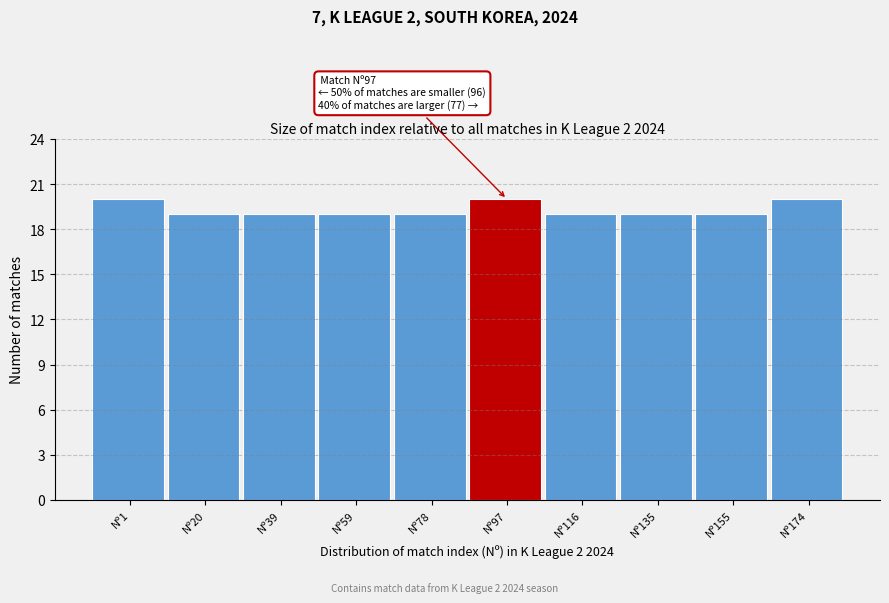

Reading left to right, list all the values displayed in this chart.

Nº1=20	Nº20=19	Nº39=19	Nº59=19	Nº78=19	Nº97=20	Nº116=19	Nº135=19	Nº155=19	Nº174=20